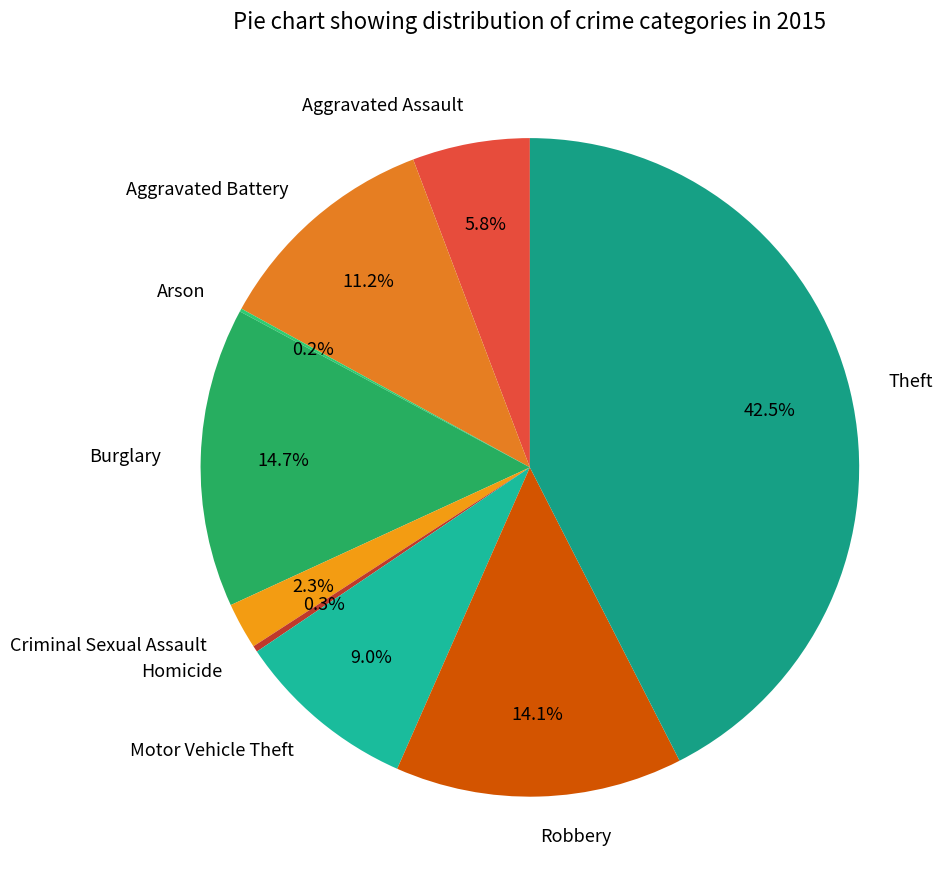

Between Aggravated Battery and Homicide, which is larger?

Aggravated Battery